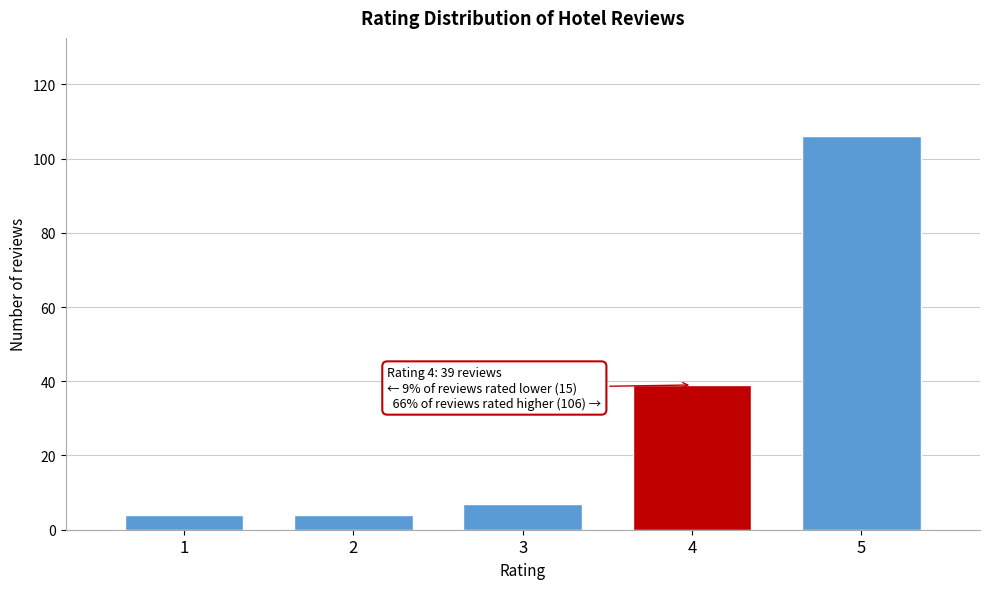

Reading left to right, what are all the values shown in this chart?

4	4	7	39	106